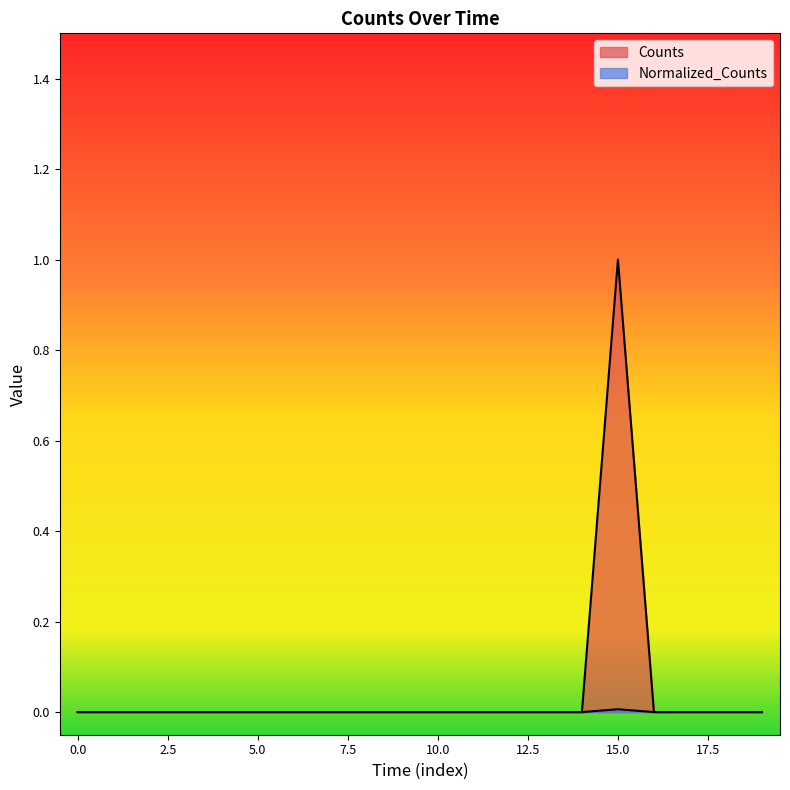

Which series has the largest total across all categories?

Counts